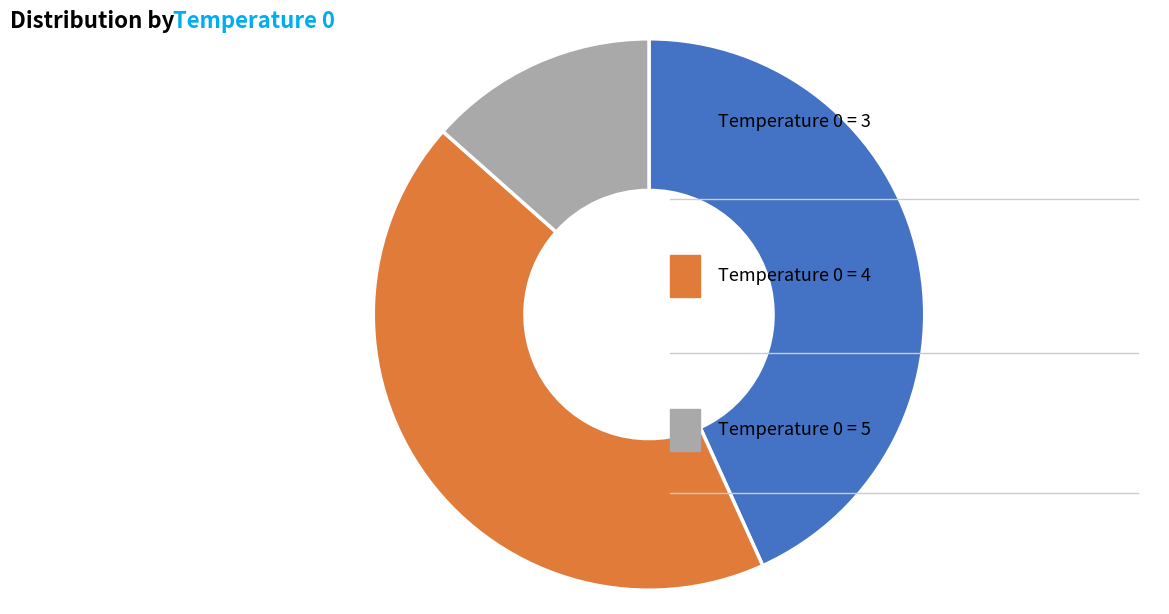

How many segments does this pie chart have?

3